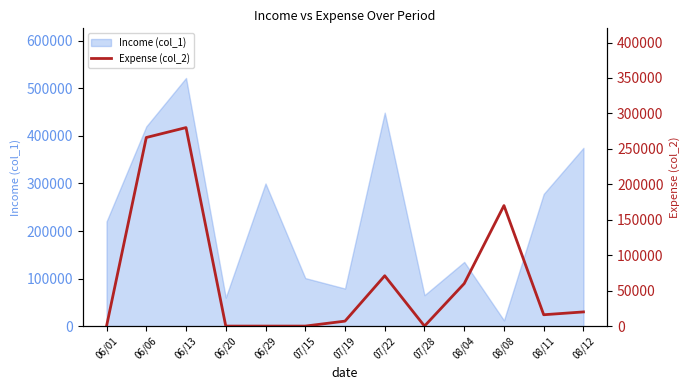

What is the value of the 3rd point from the left?

280000